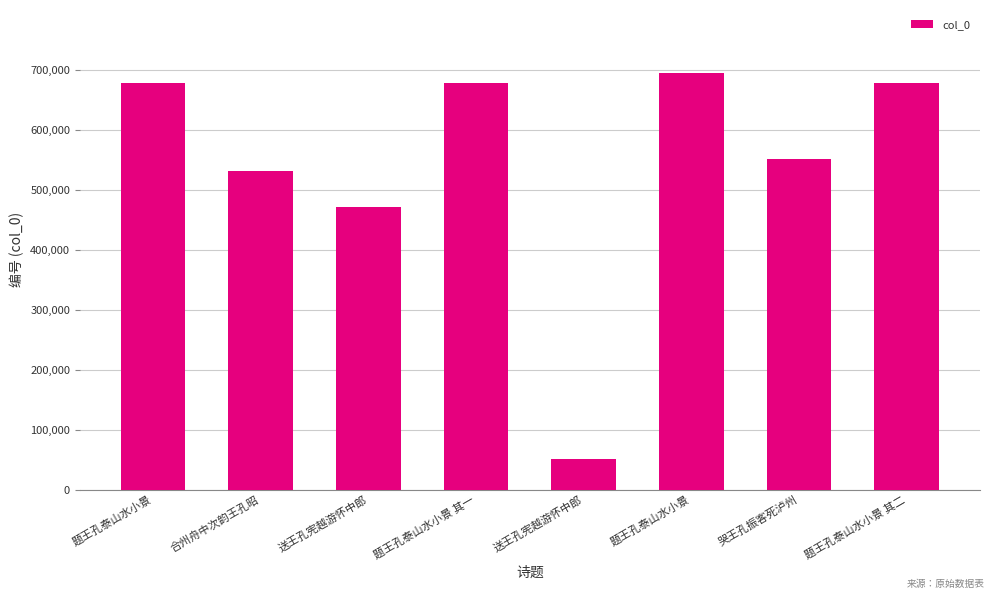

What is the value of the 3rd bar from the left?

471509